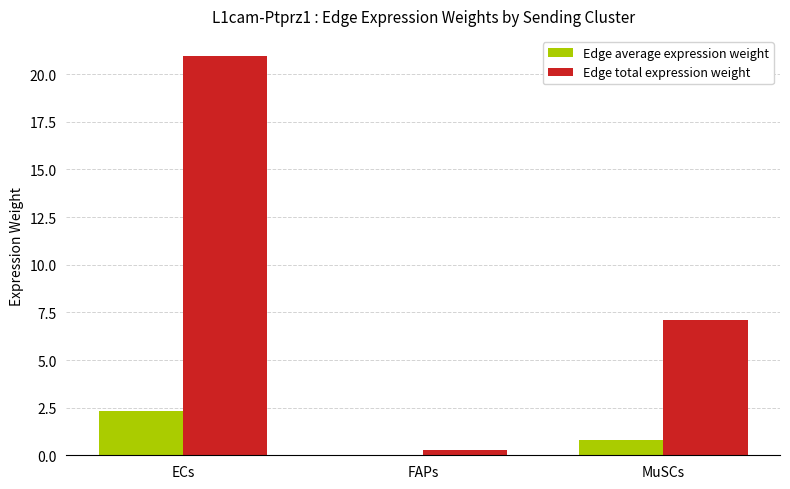

What is the total value across all series at MuSCs?

7.9